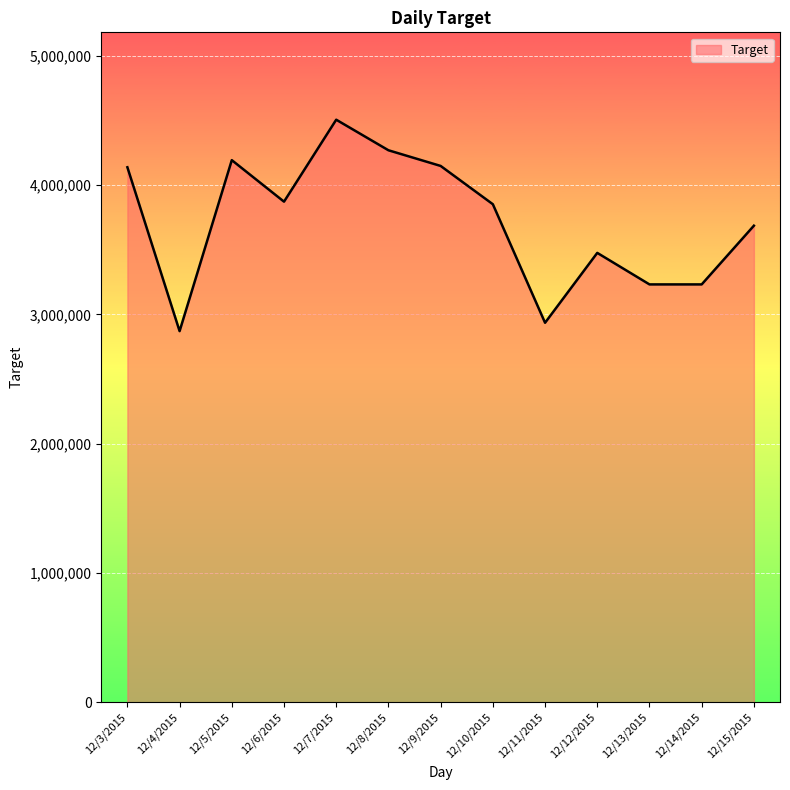

What is the smallest value displayed?

2870400